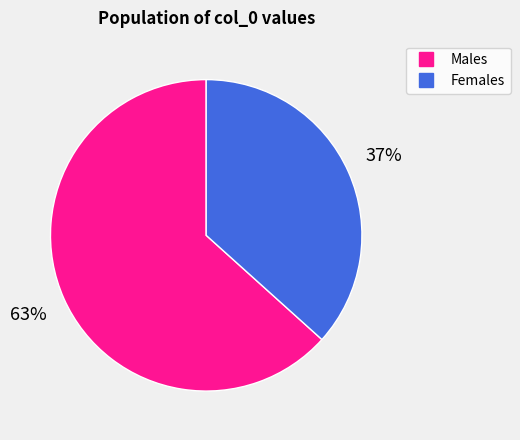

To the nearest percent, what is the average slice percentage?

50%